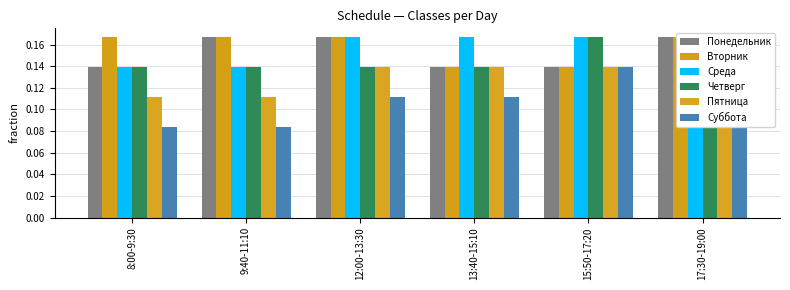

Reading left to right, what are all the values shown in this chart?

Понедельник: 8:00-9:30=0.1	9:40-11:10=0.2	12:00-13:30=0.2	13:40-15:10=0.1	15:50-17:20=0.1	17:30-19:00=0.2
Вторник: 8:00-9:30=0.2	9:40-11:10=0.2	12:00-13:30=0.2	13:40-15:10=0.1	15:50-17:20=0.1	17:30-19:00=0.2
Среда: 8:00-9:30=0.1	9:40-11:10=0.1	12:00-13:30=0.2	13:40-15:10=0.2	15:50-17:20=0.2	17:30-19:00=0.2
Четверг: 8:00-9:30=0.1	9:40-11:10=0.1	12:00-13:30=0.1	13:40-15:10=0.1	15:50-17:20=0.2	17:30-19:00=0.2
Пятница: 8:00-9:30=0.1	9:40-11:10=0.1	12:00-13:30=0.1	13:40-15:10=0.1	15:50-17:20=0.1	17:30-19:00=0.1
Суббота: 8:00-9:30=0.1	9:40-11:10=0.1	12:00-13:30=0.1	13:40-15:10=0.1	15:50-17:20=0.1	17:30-19:00=0.2